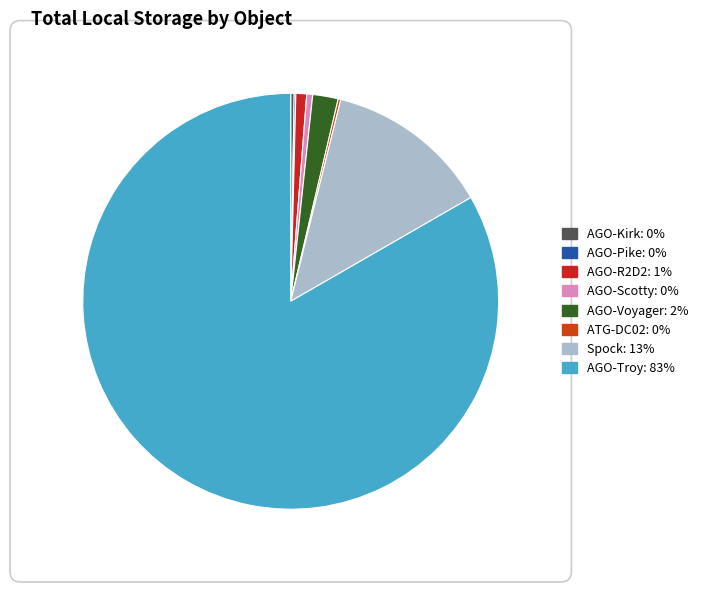

What is the largest slice in the pie chart?

AGO-Troy